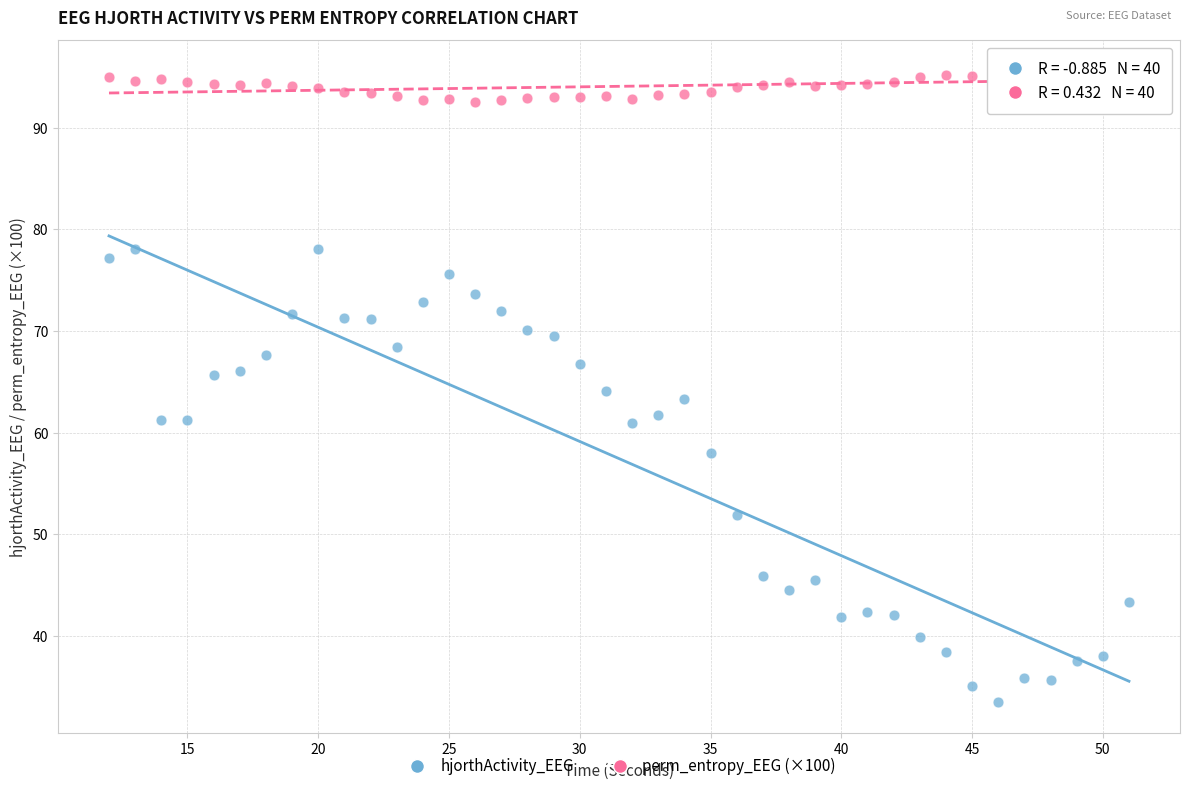

Which series has the largest Y range (max minus min)?

hjorthActivity_EEG